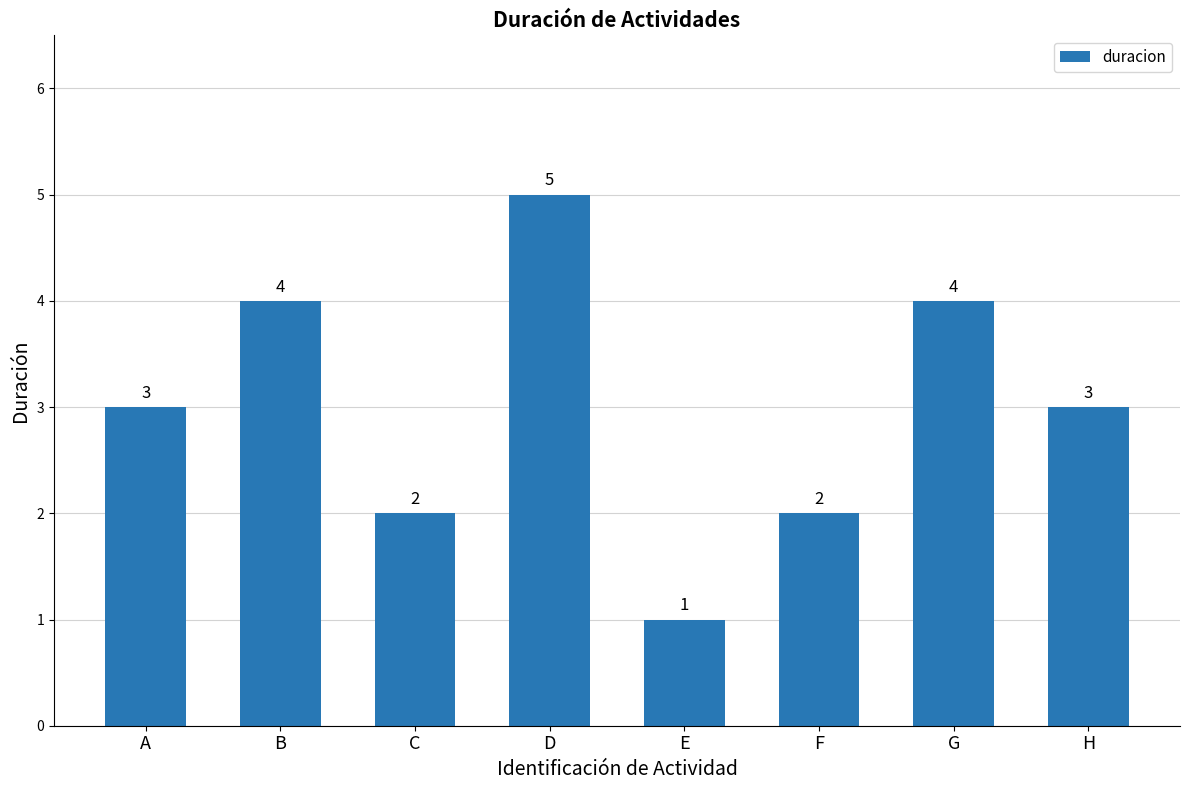

At which category does the chart reach its peak across all series?

D